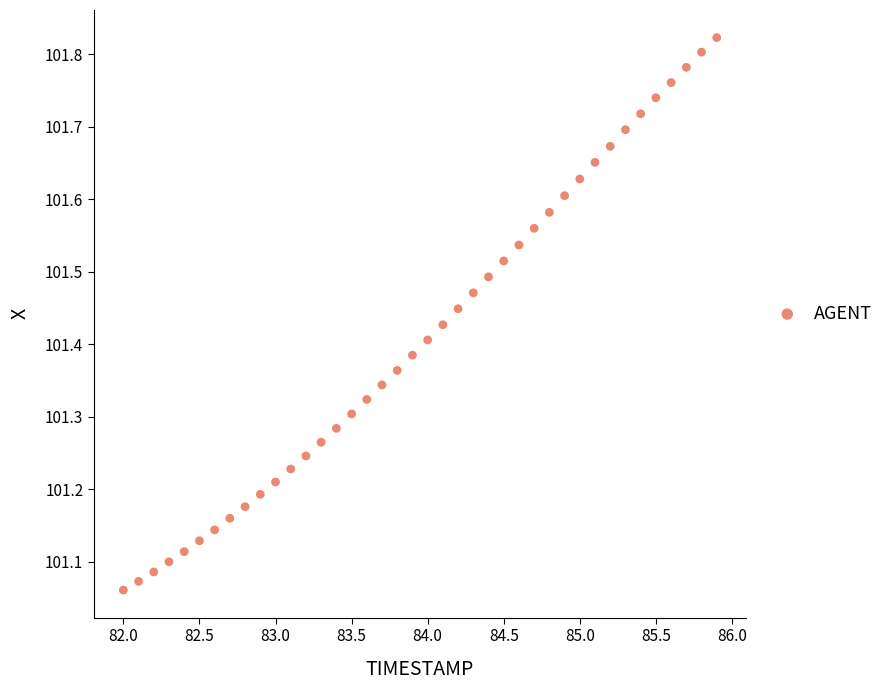

What is the range of X values (max minus min)?

3.9